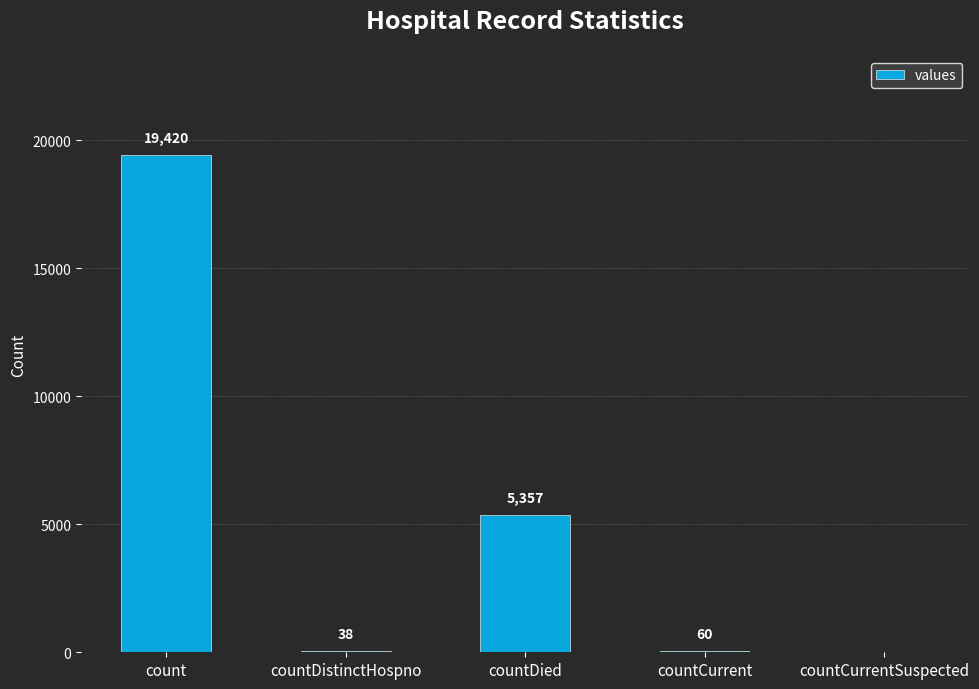

At which label does the data first exceed 60?

count